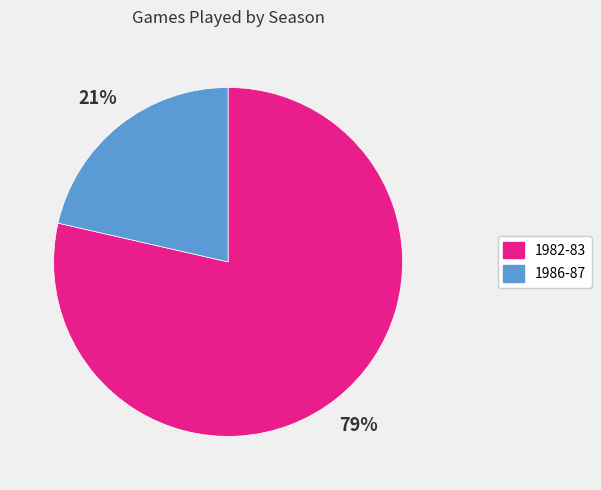

Which slice represents more than half of the pie?

1982-83